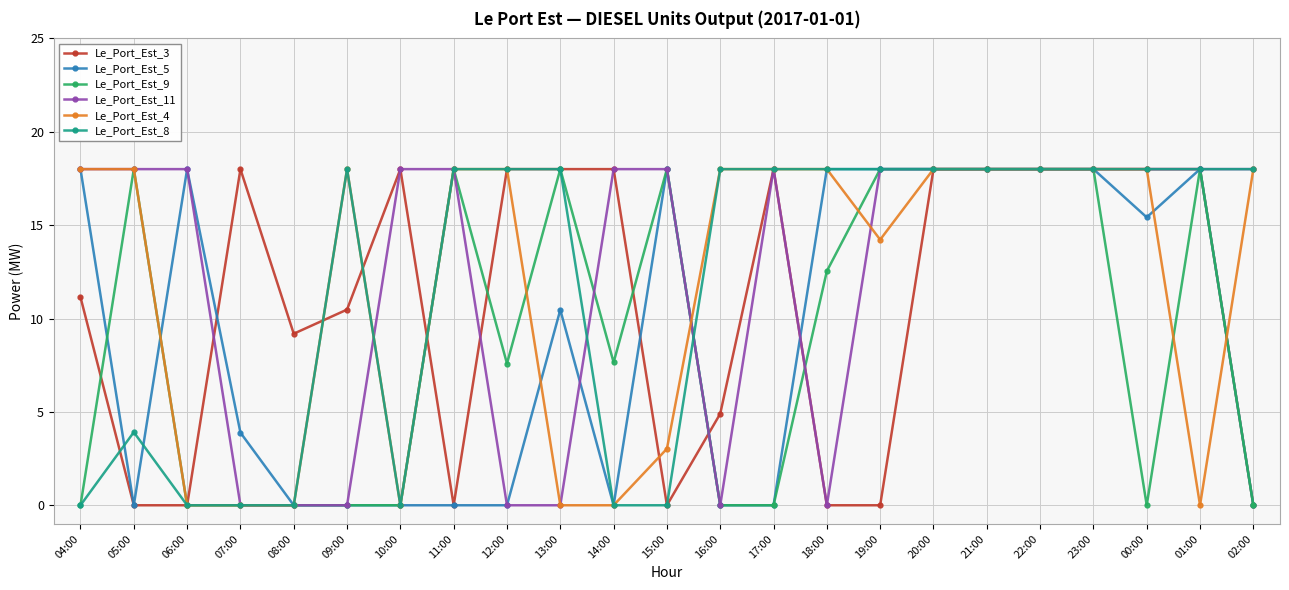

The Le_Port_Est_8 series shows 18.0 at 23:00. True or false?

True